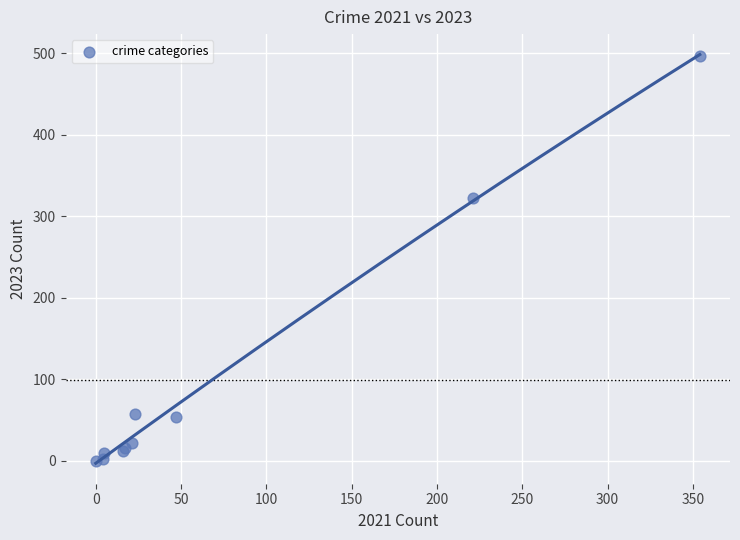

What Y value in the scatter plot is closest to 248?

323